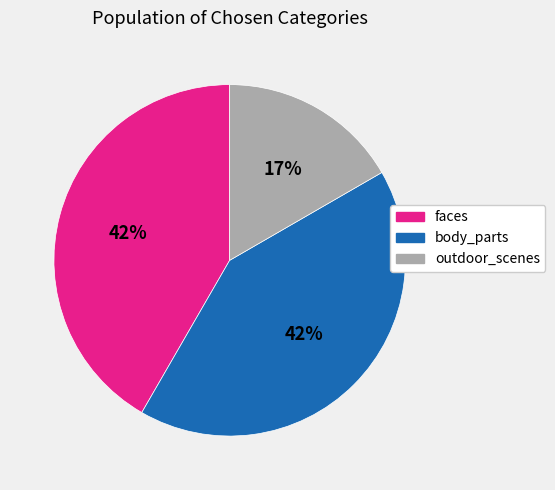

Is there a majority slice in this chart?

No